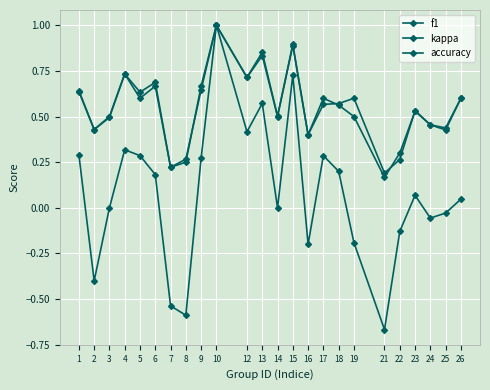

How many lines are shown in the chart?

3